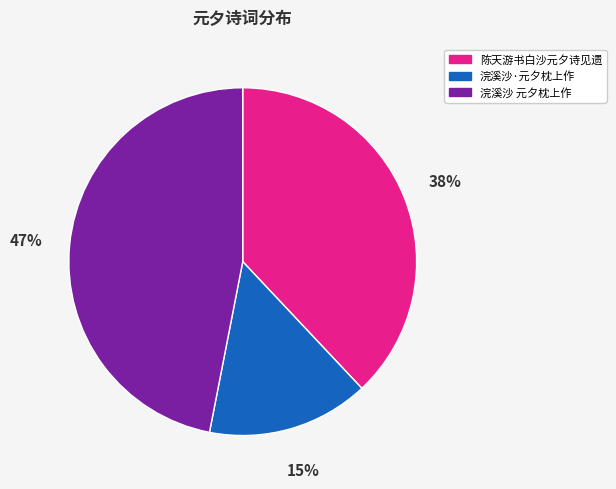

Between 浣溪沙·元夕枕上作 and 陈天游书白沙元夕诗见遗, which is larger?

陈天游书白沙元夕诗见遗